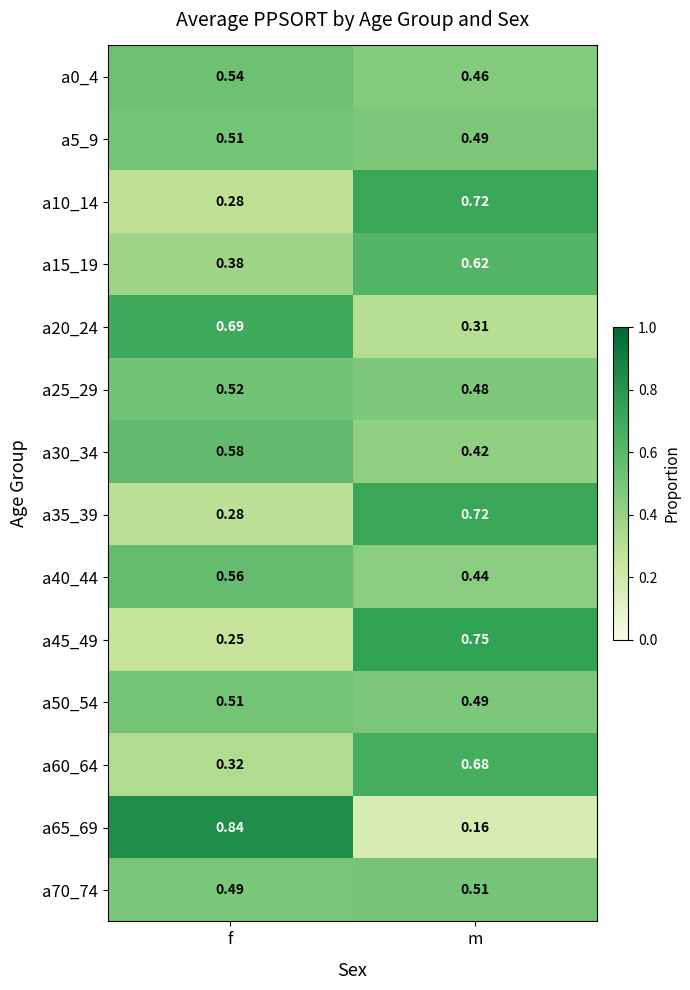

Which label corresponds to the smallest value in the chart?

m